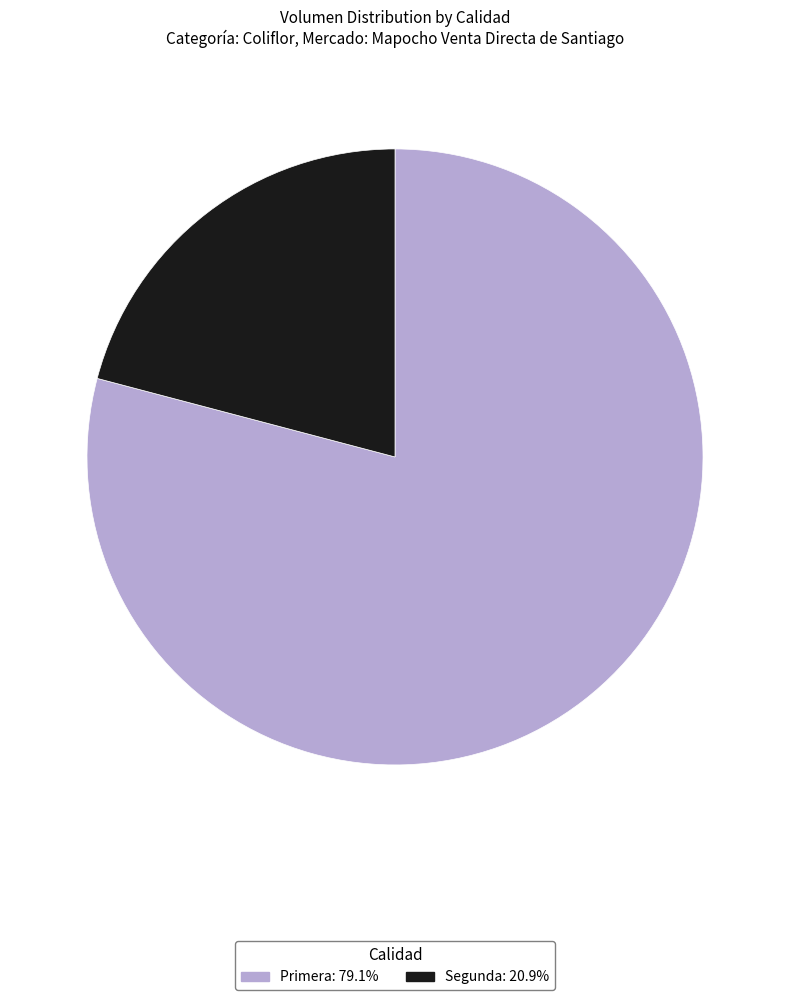

Is the sum of Primera: 79.1% and Segunda: 20.9% greater than half?

Yes